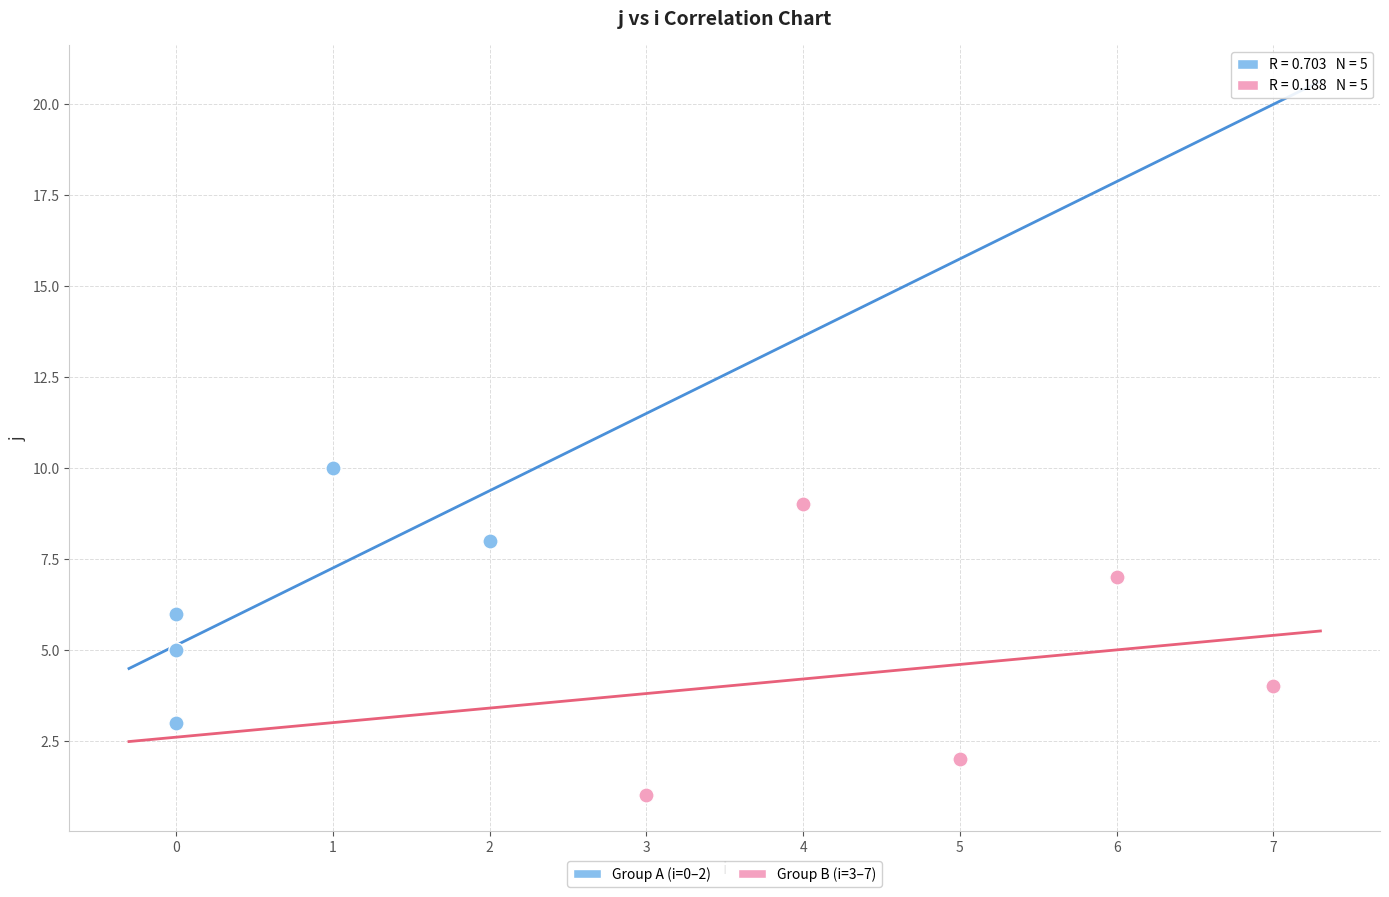

Which series has the widest spread of Y values?

Group B (i=3–7)